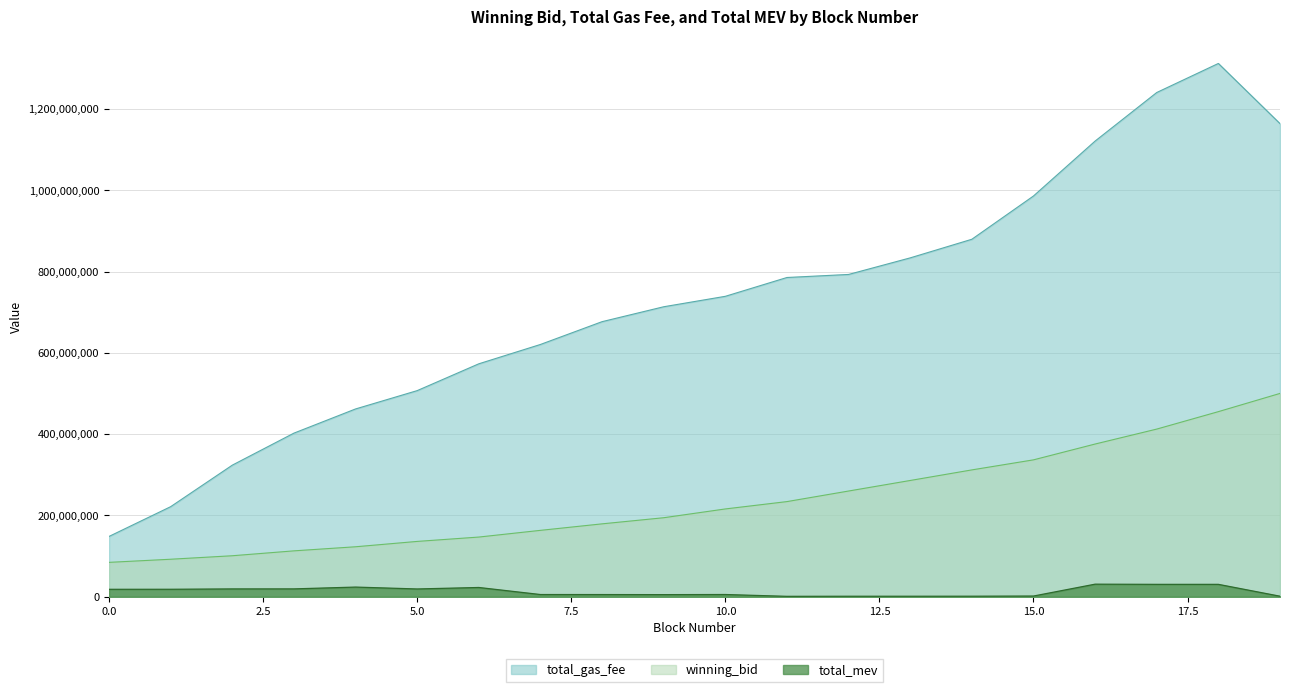

How many values in the winning_bid series exceed 216099889?

10